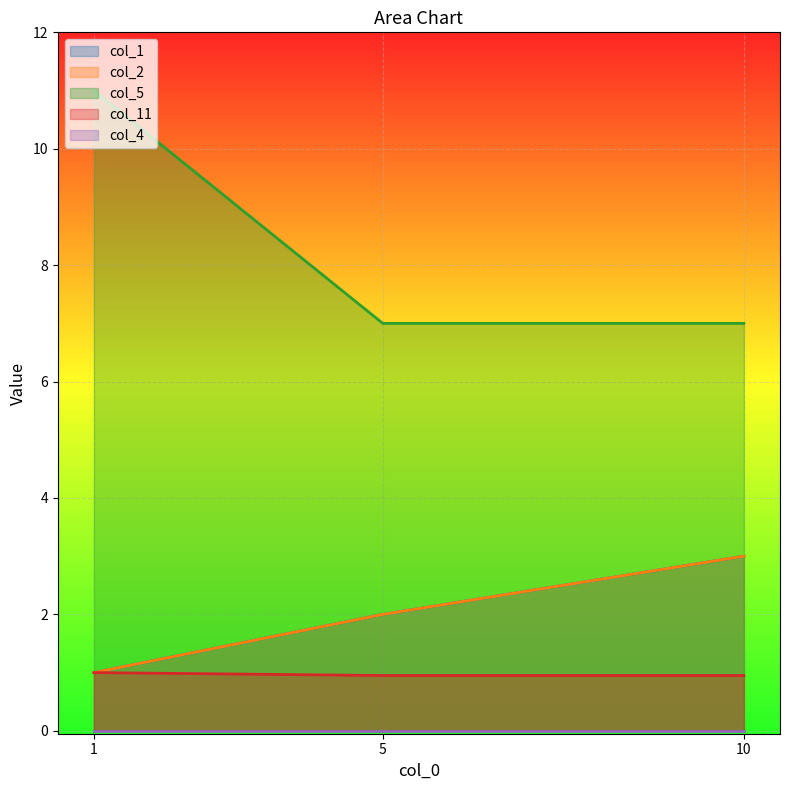

What is the difference between the highest and lowest values at 1?

10.0